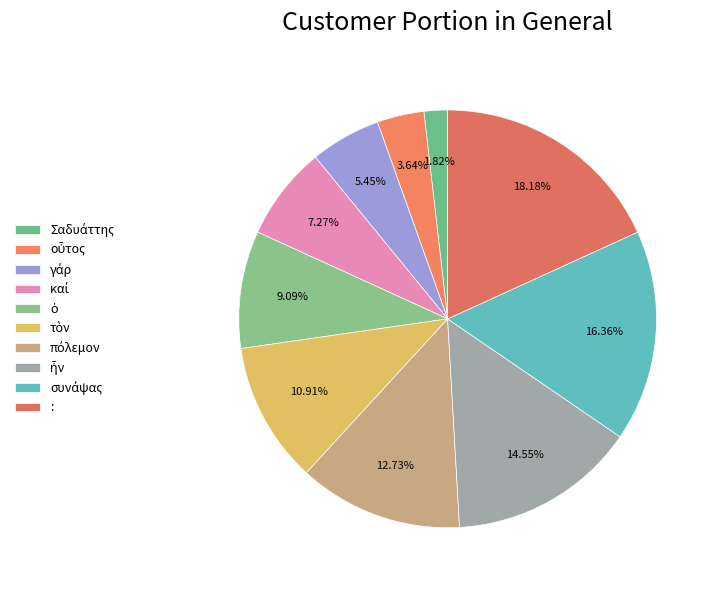

To the nearest percent, what is the average slice percentage?

10%